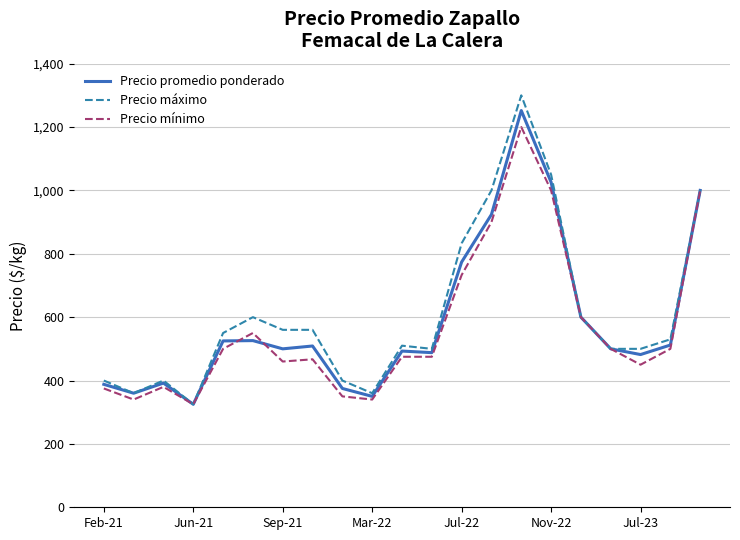

What is the highest value of the Precio mínimo series?

1200